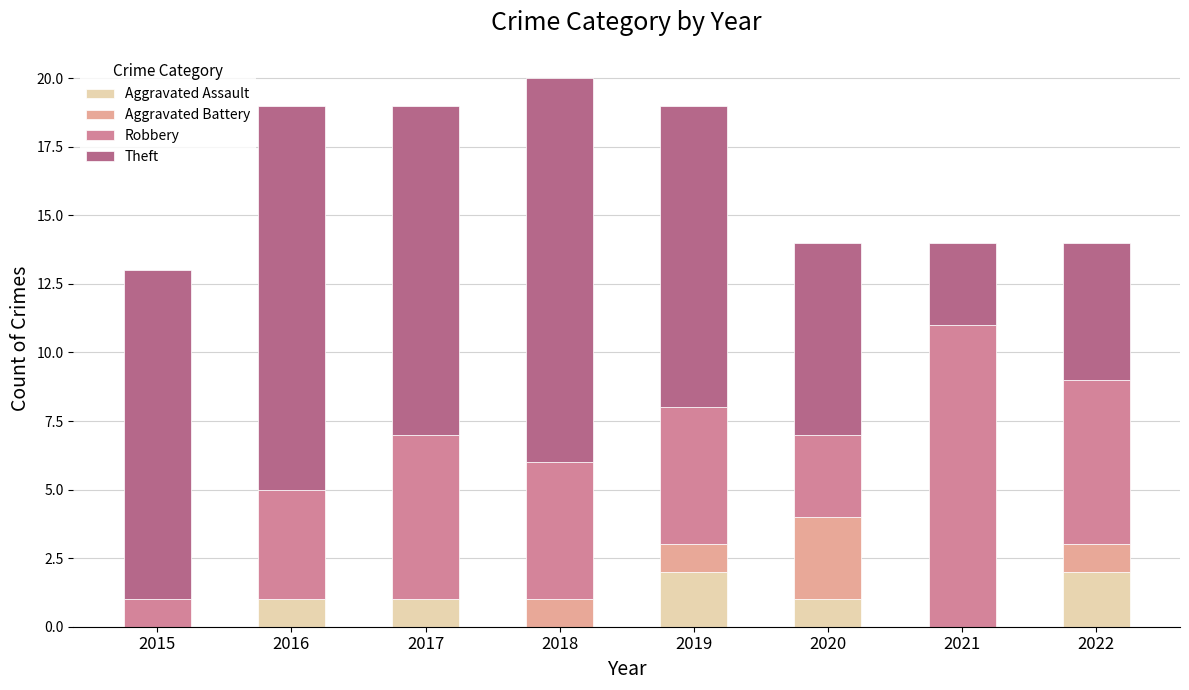

What are all the series names shown in the legend?

Aggravated Assault, Aggravated Battery, Robbery, Theft